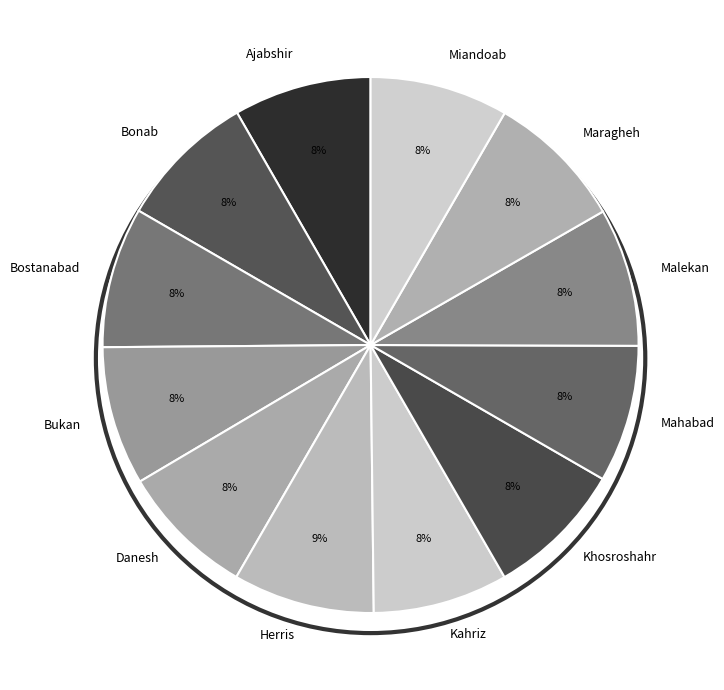

How many segments does this pie chart have?

12